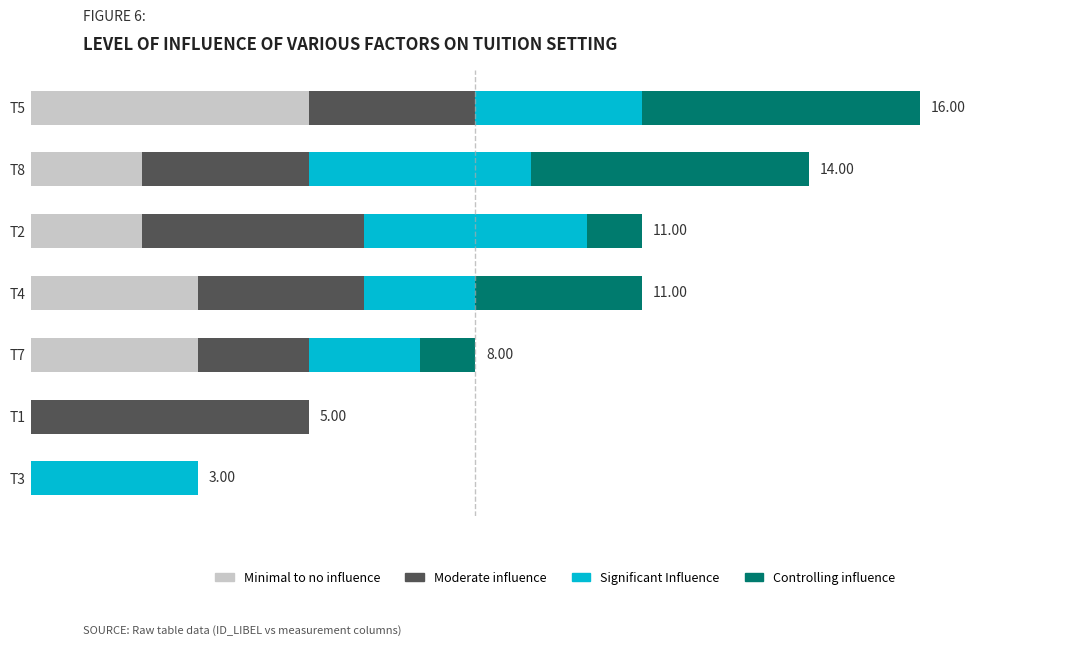

What are all the series names shown in the legend?

Minimal to no influence, Moderate influence, Significant Influence, Controlling influence